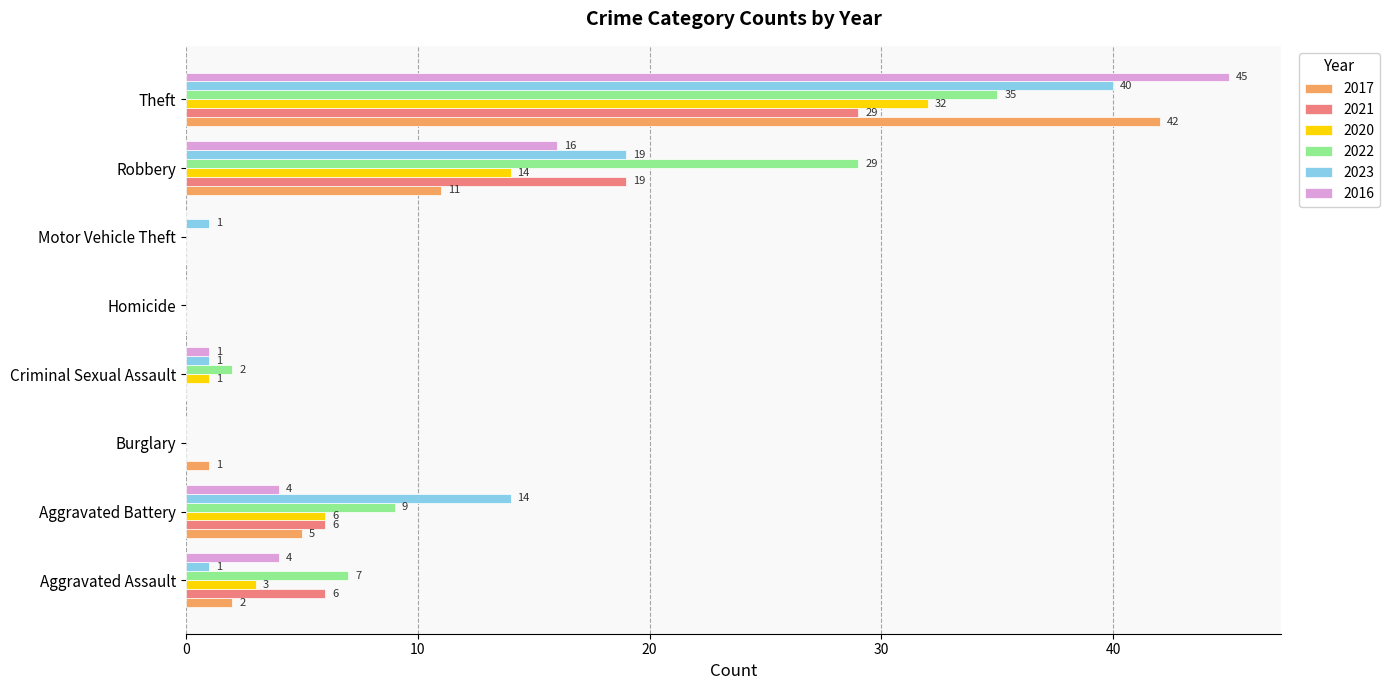

What is the total value across all series at Criminal Sexual Assault?

5